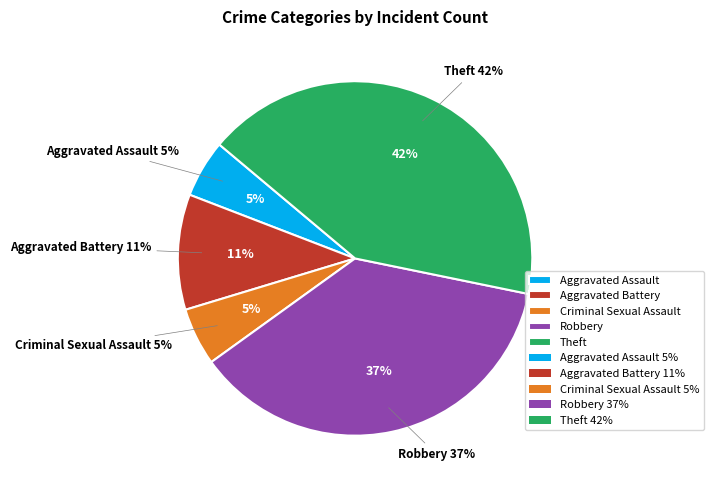

What is the smallest slice in the pie chart?

Aggravated Assault